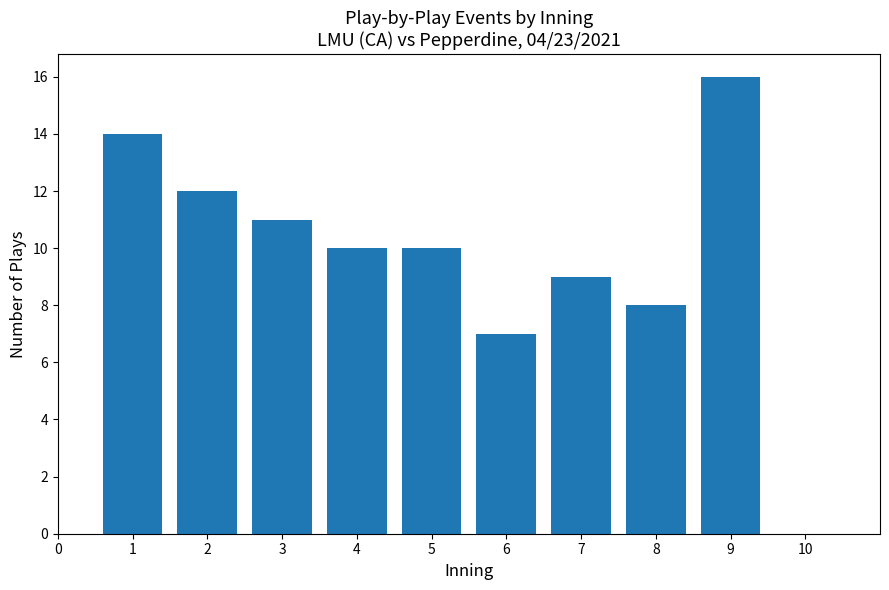

Reading left to right, transcribe all the data shown in this chart.

14	12	11	10	10	7	9	8	16